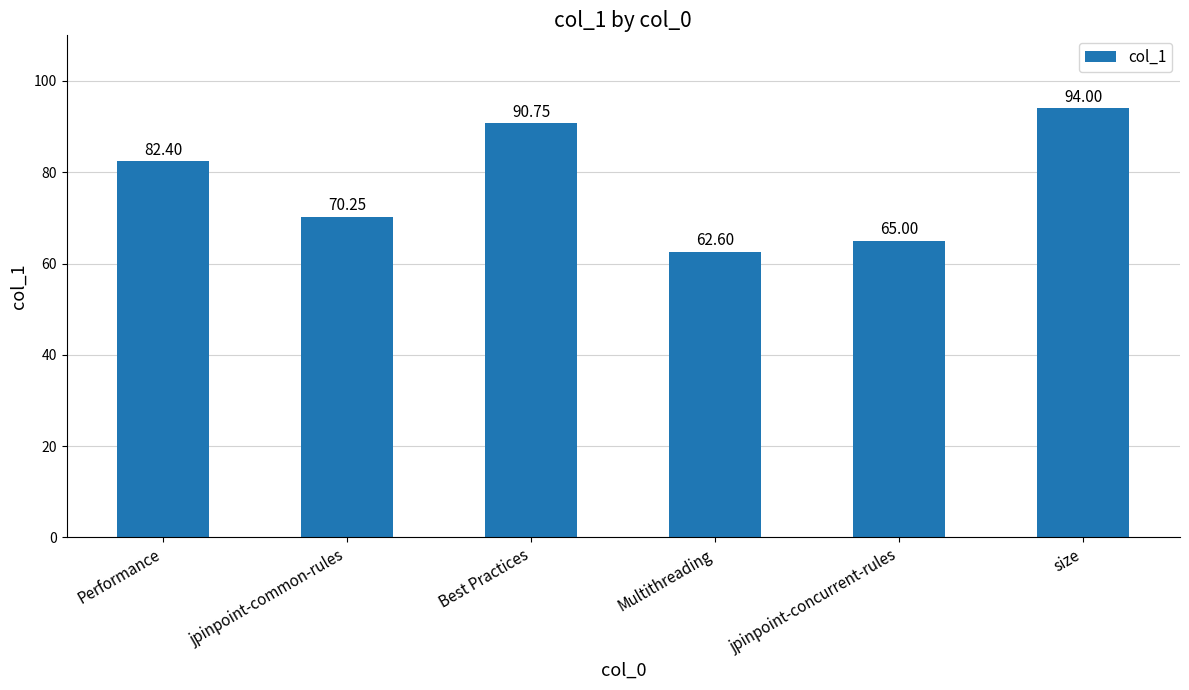

What is the smallest value displayed?

62.6